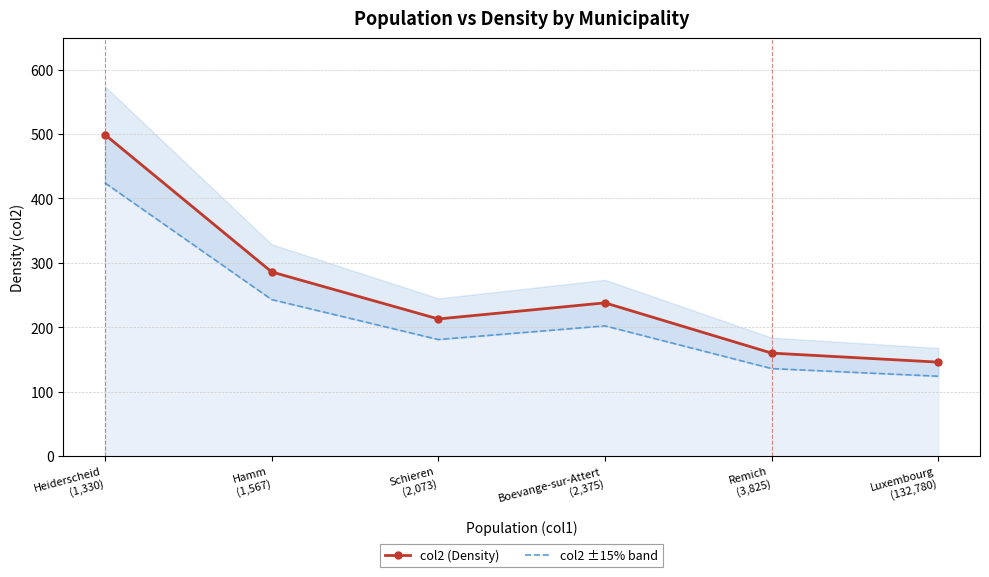

At how many categories does at least one series exceed 308?

1